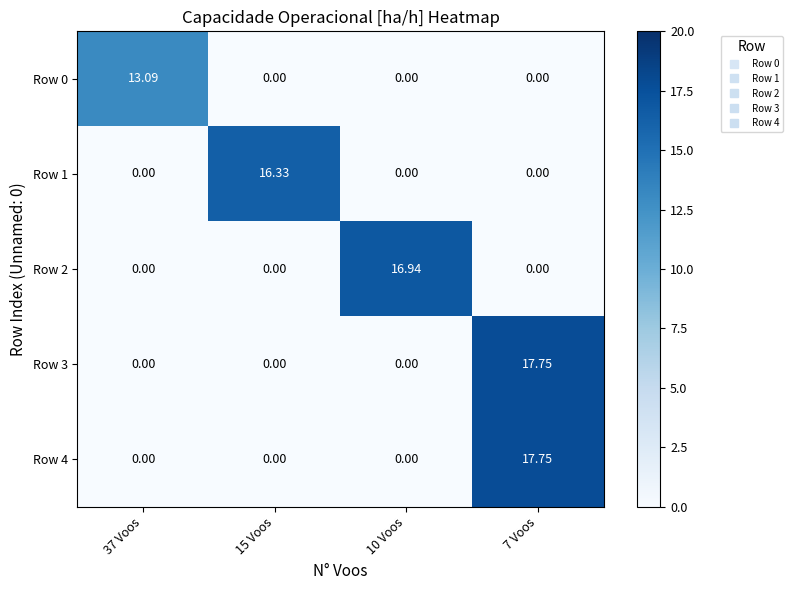

At how many categories does at least one series exceed 3?

4